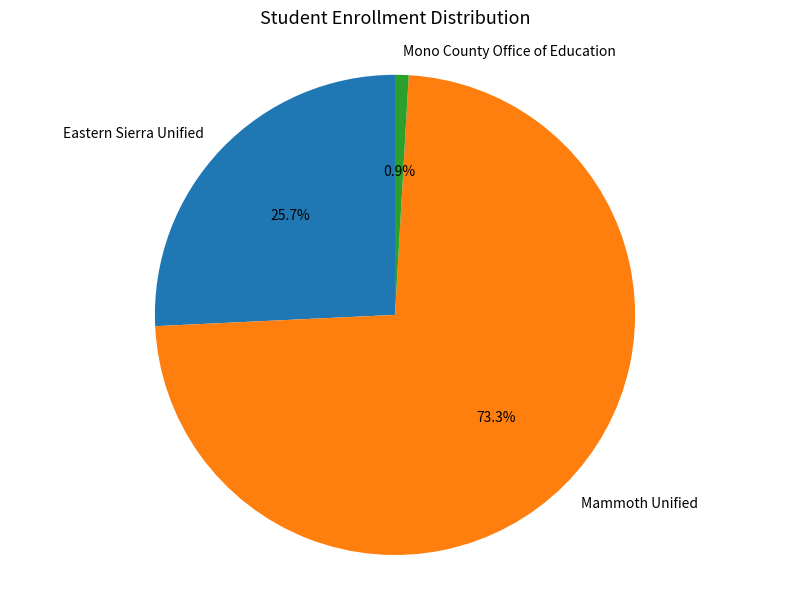

Approximately how many times larger is the value at Mammoth Unified compared to Mono County Office of Education?

80.4